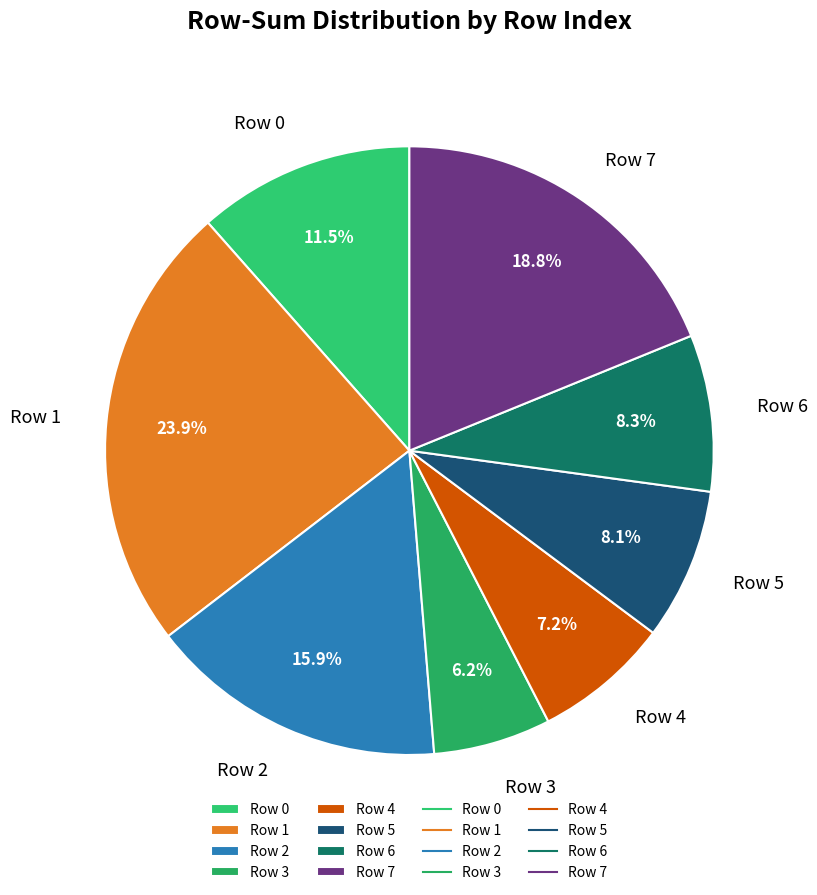

Does Row 4 represent more than half of the total?

No